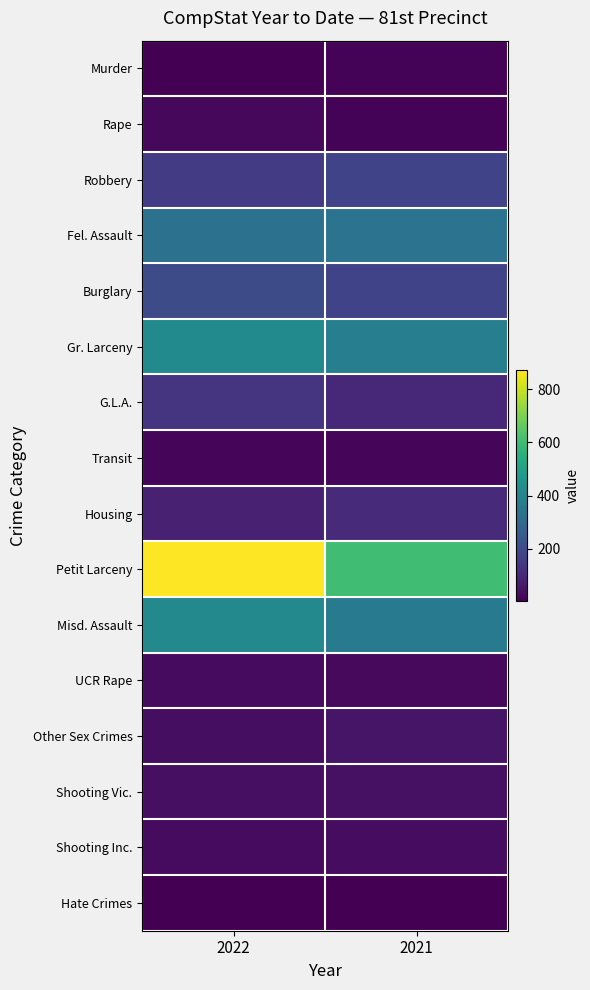

Reading right to left, extract all data points from this chart.

Murder: 2021=10	2022=5
Rape: 2021=12	2022=21
Robbery: 2021=177	2022=153
Fel. Assault: 2021=332	2022=326
Burglary: 2021=177	2022=203
Gr. Larceny: 2021=373	2022=420
G.L.A.: 2021=99	2022=134
Transit: 2021=18	2022=17
Housing: 2021=108	2022=82
Petit Larceny: 2021=605	2022=871
Misd. Assault: 2021=358	2022=413
UCR Rape: 2021=26	2022=29
Other Sex Crimes: 2021=52	2022=35
Shooting Vic.: 2021=42	2022=38
Shooting Inc.: 2021=32	2022=30
Hate Crimes: 2021=6	2022=3